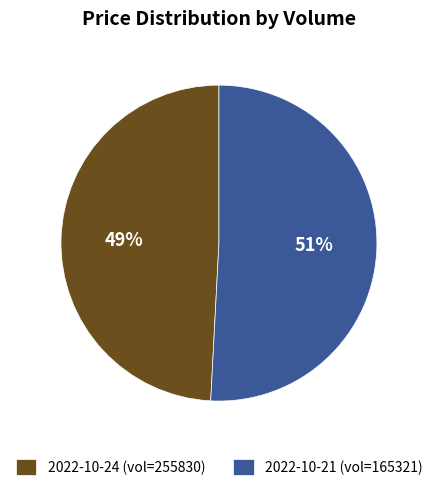

Is it true that 2022-10-21 (vol=165321) is 56% of the pie?

False